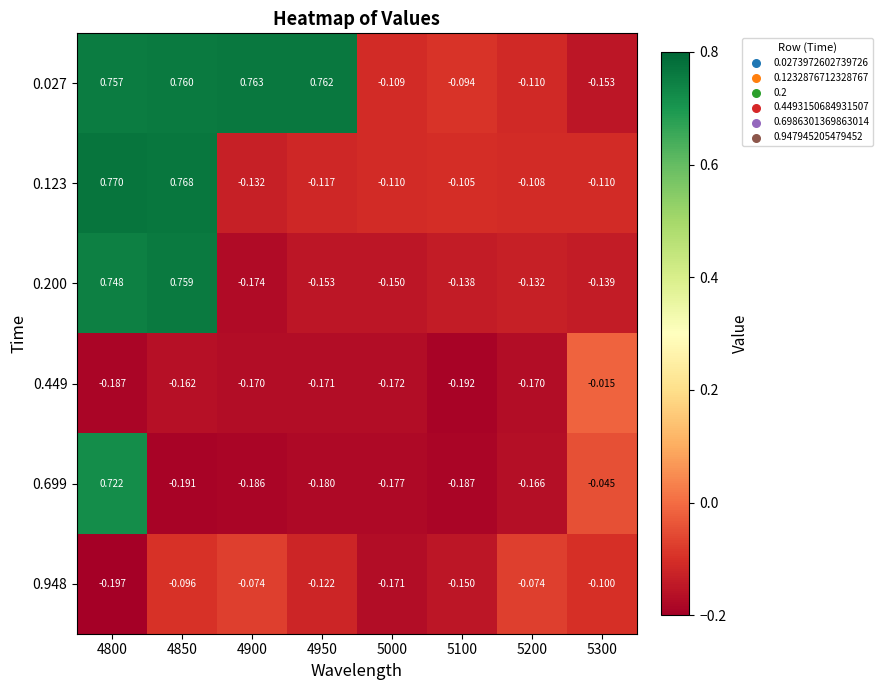

Is the value of 0.948 at 5100 greater than the value of 0.699 at 5100?

Yes